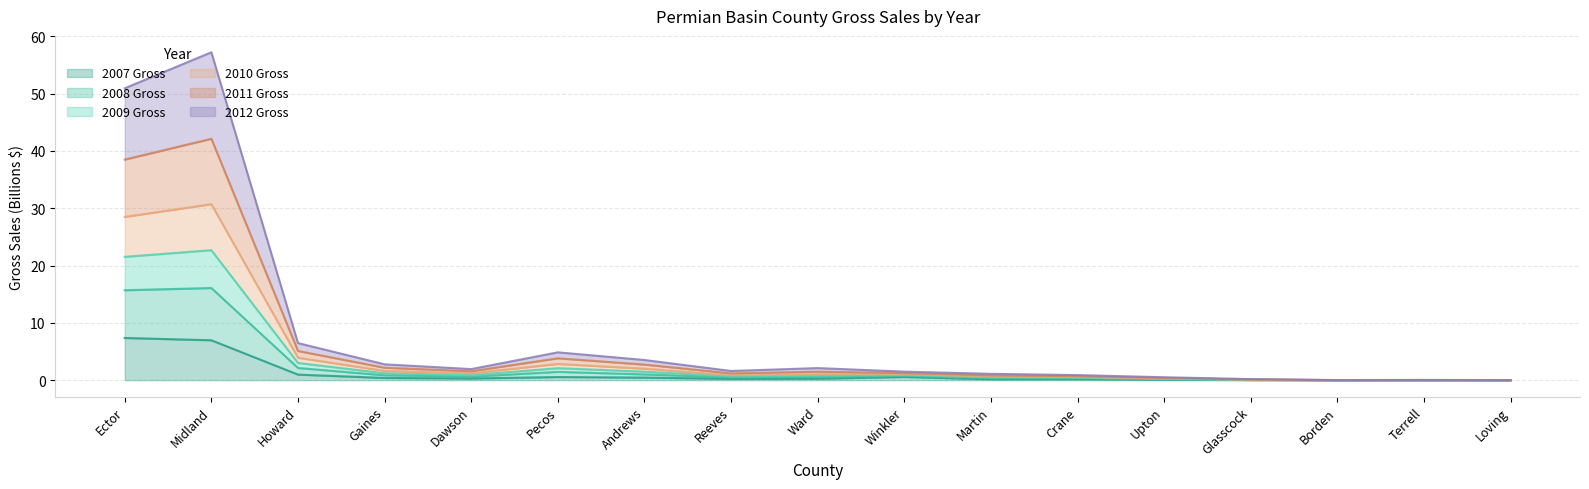

At which label is 2010 Gross closest to 15?

Howard